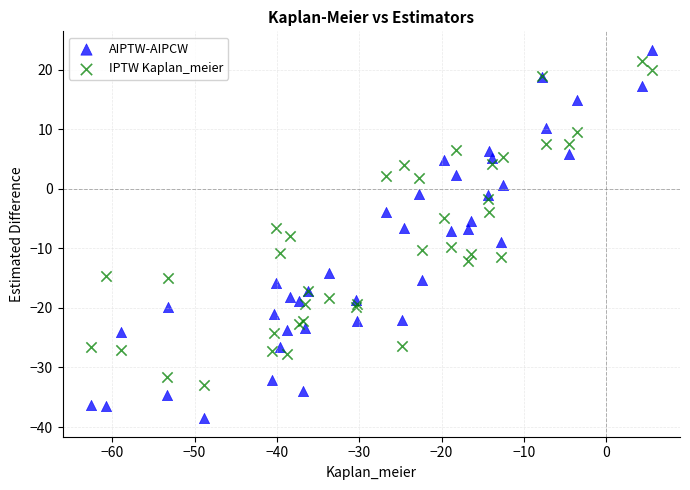

What is the X range (max minus min) for the scatter plot?

68.2